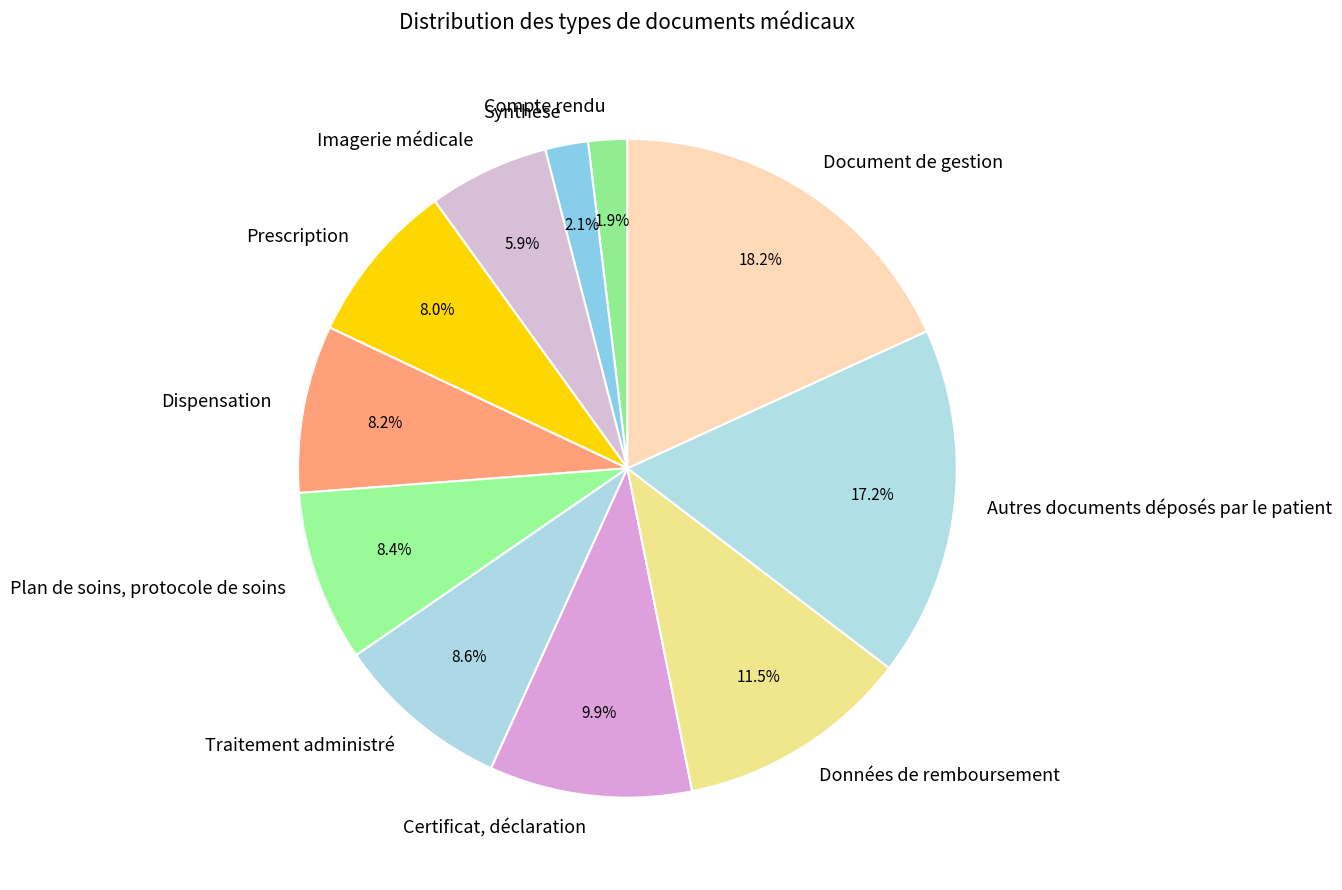

What percentage is NOT represented by Données de remboursement?

88.5%